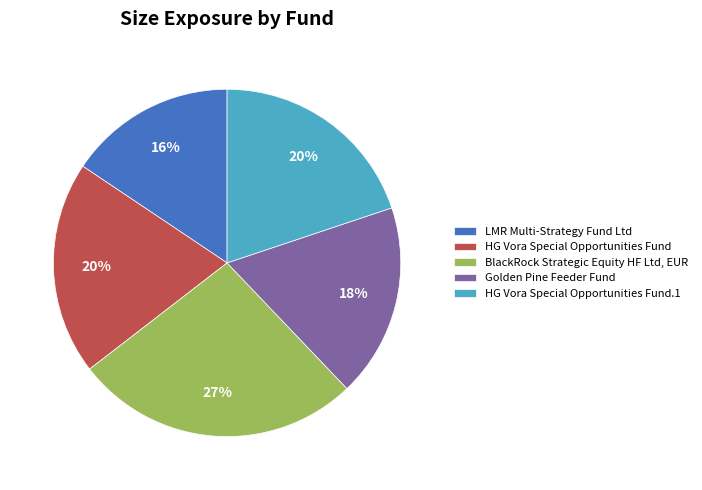

What percentage is the HG Vora Special Opportunities Fund slice, to the nearest percent?

20%